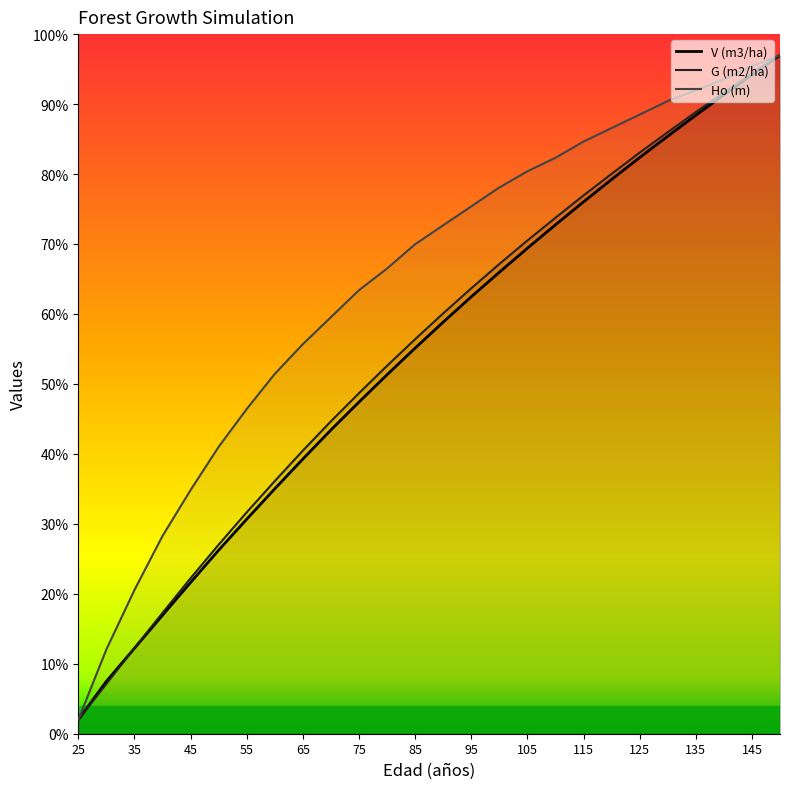

Rank the series by their maximum value, from lowest to highest.

V (m3/ha), G (m2/ha), Ho (m)